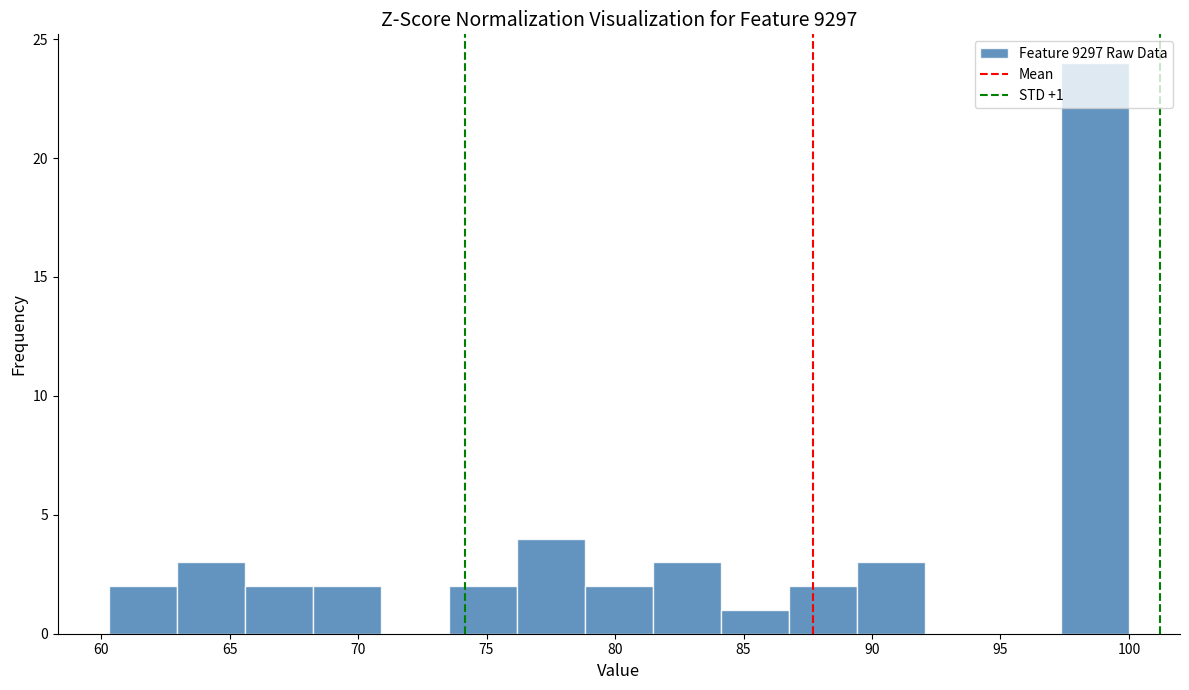

Which range on the x-axis has the tallest bar?

97.5 to 100.0